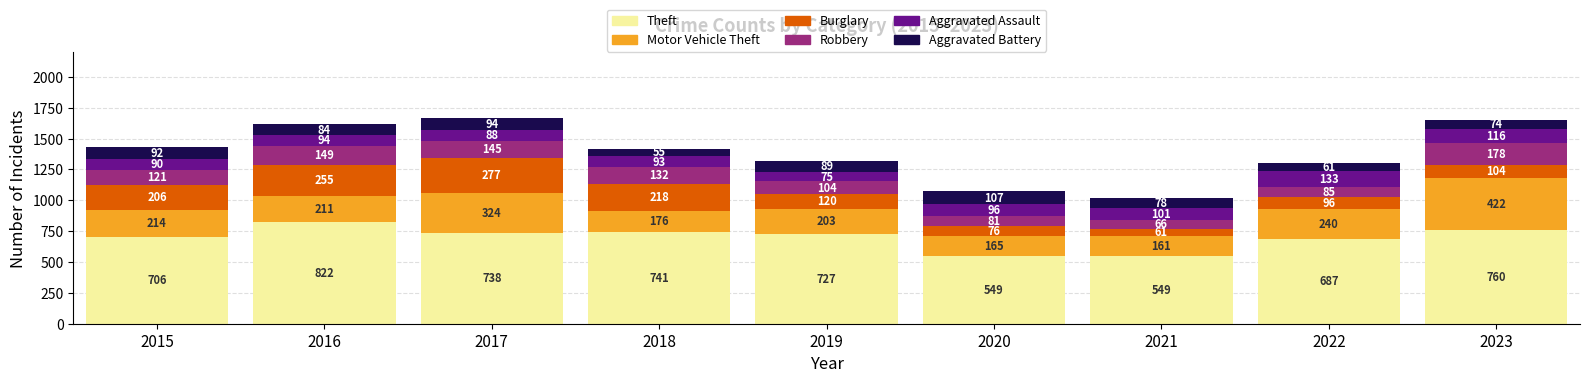

The Theft series shows 760 at 2023. True or false?

True